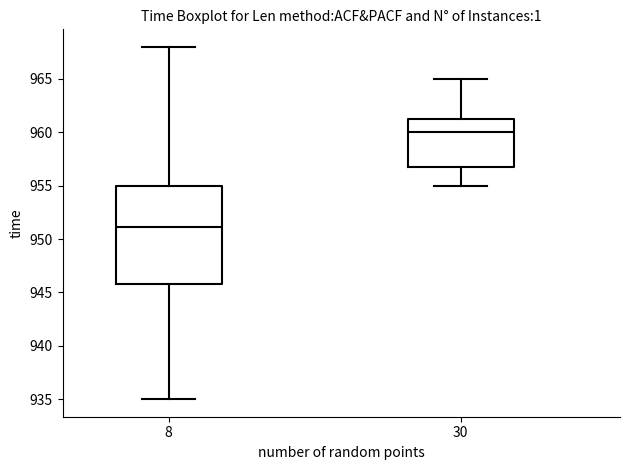

Reading left to right, transcribe this box plot: for each box, give where its median line is, the range the box spans, and where its two whiskers end, as read against the y-axis. The values are not printed on the chart, so give them approximately, as read against the axis.

8: median 951.0, box 946.0 to 955.0, whiskers 935.0 to 968.0
30: median 960.0, box 957.0 to 961.5, whiskers 955.0 to 965.0